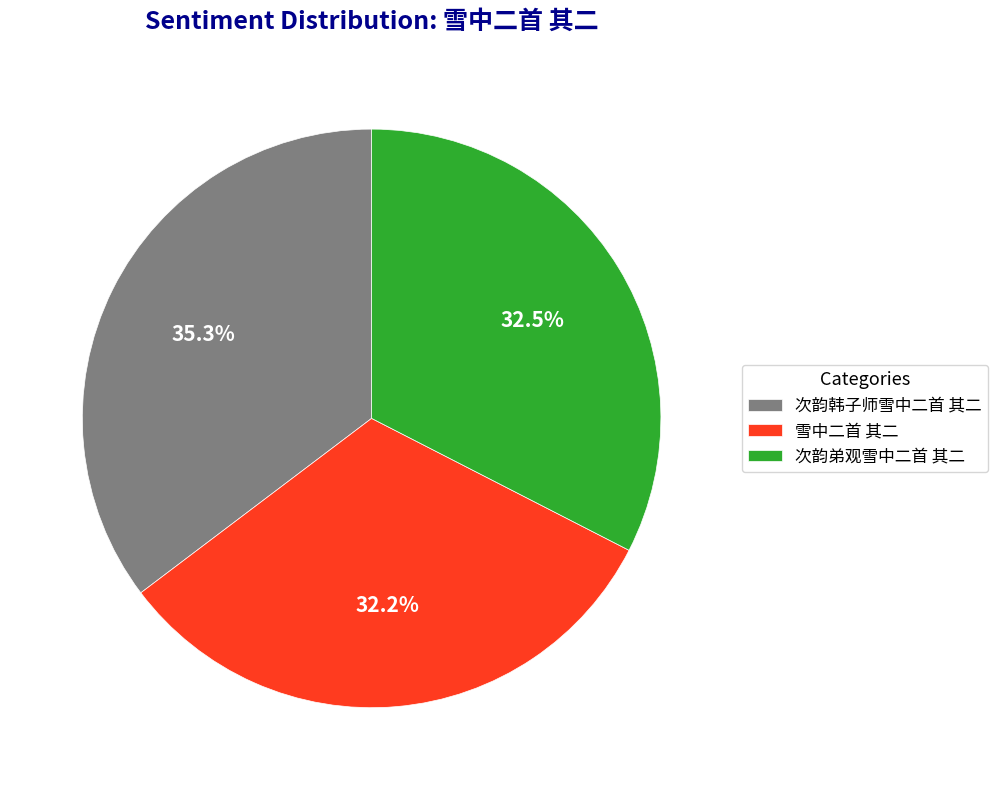

How much of the chart is everything except 次韵弟观雪中二首 其二?

67.5%